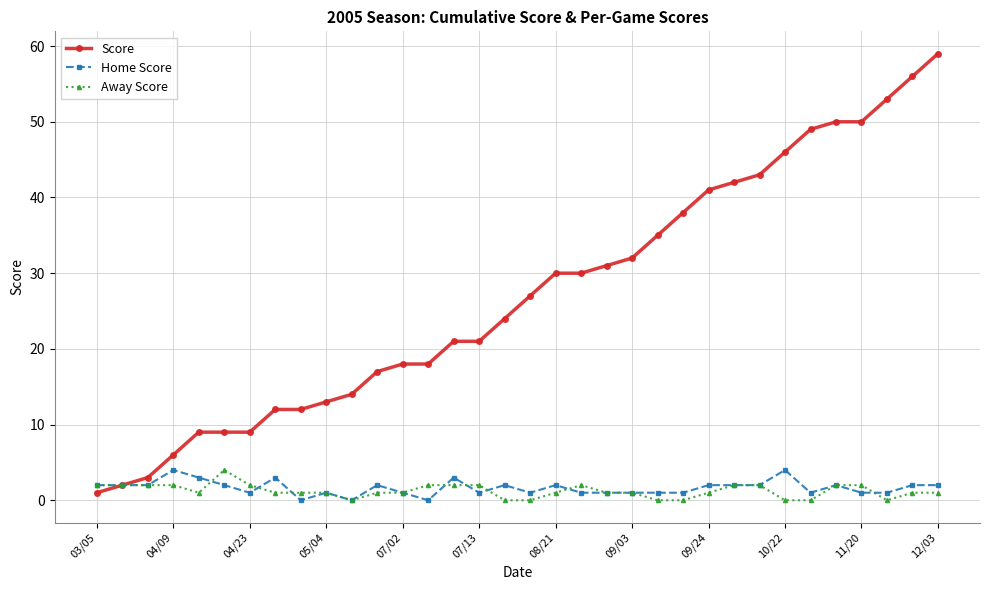

What is the highest value of the Away Score series?

4